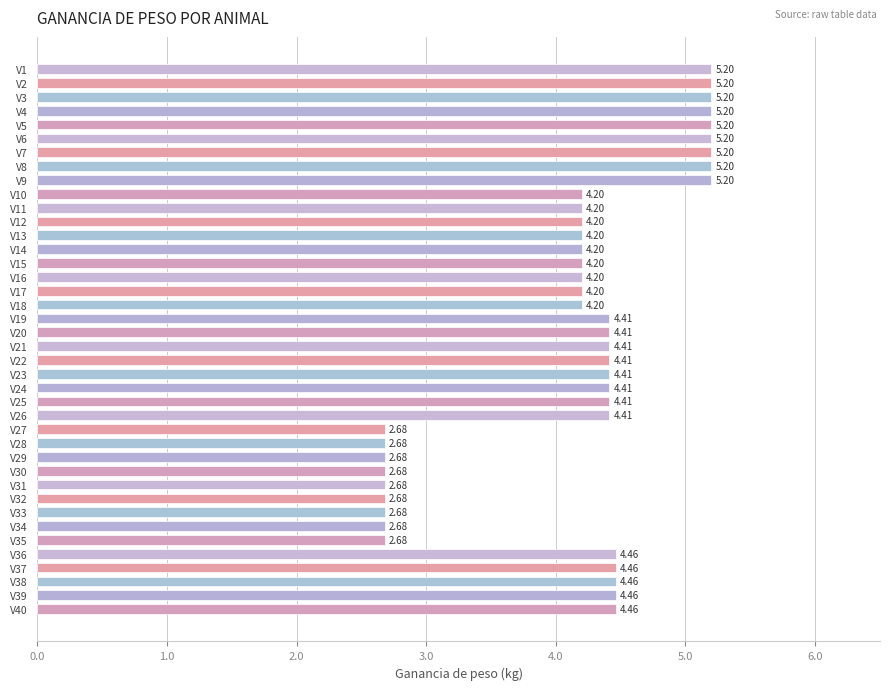

What is the difference between the values at V14 and V5?

1.0